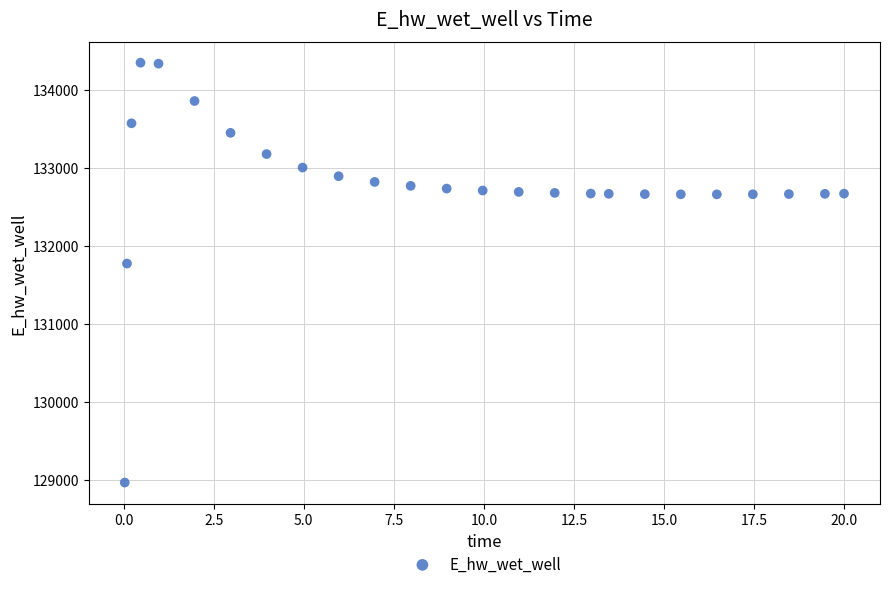

What Y value in the scatter plot is closest to 131658?

131774.8